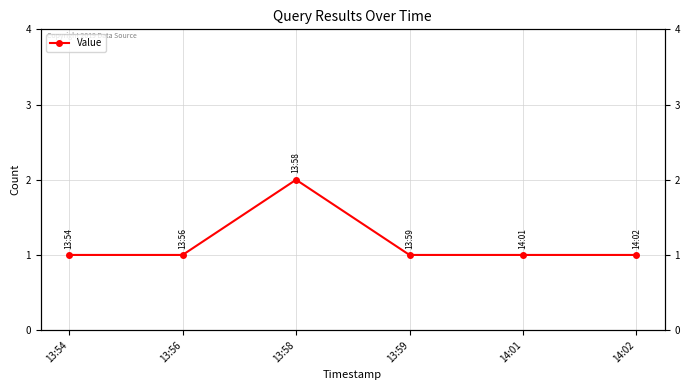

True or false: the data has more than 2 interior local peaks.

False